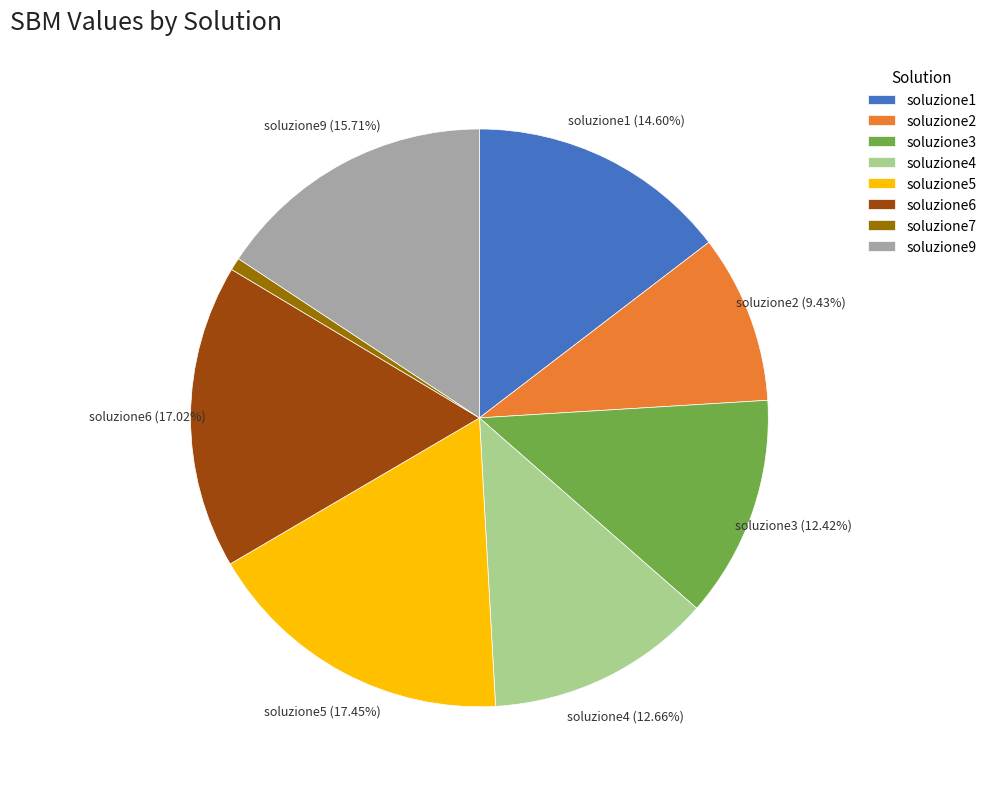

To the nearest percent, what percentage of the pie is soluzione1?

15%